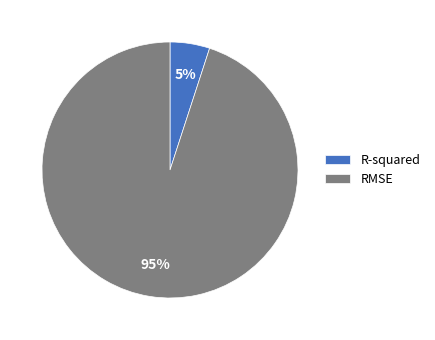

What percentage is the R-squared slice, to the nearest percent?

5%